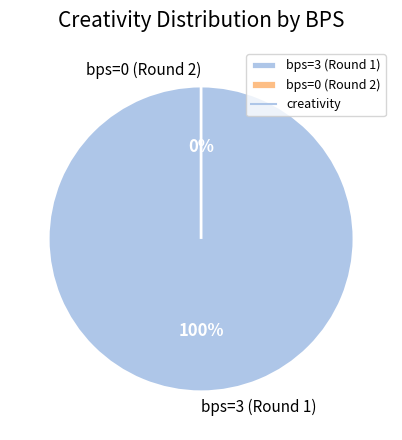

Does any single category account for the majority?

Yes